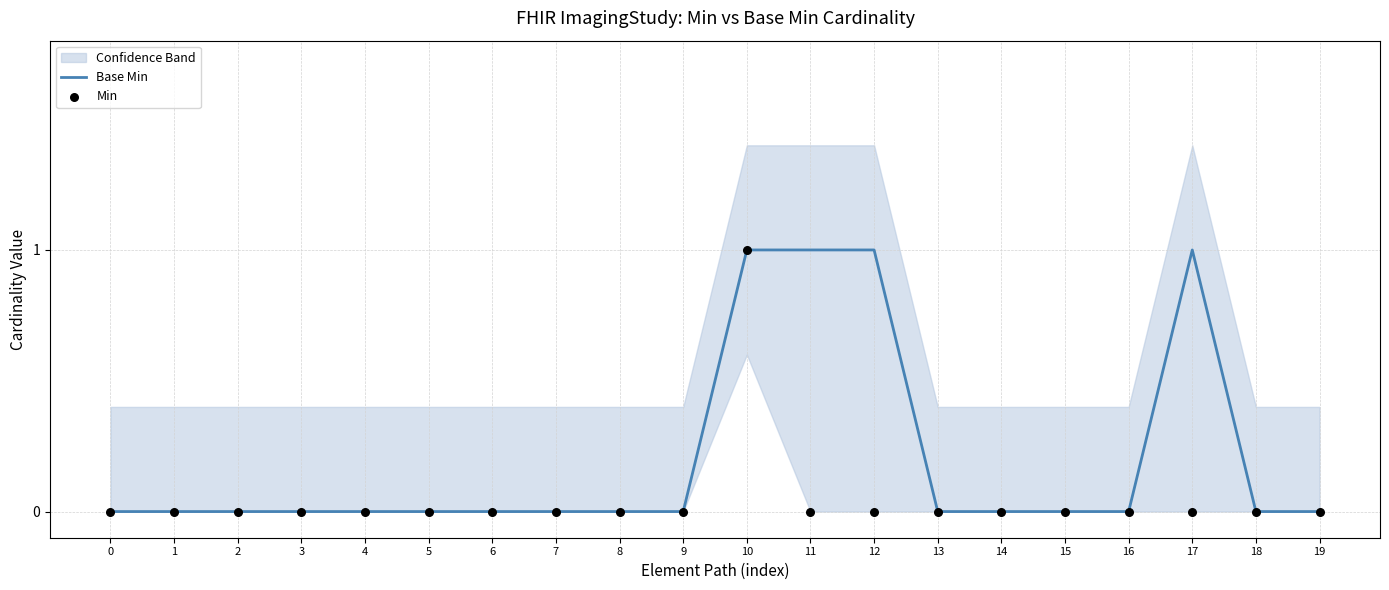

Which series has the largest total across all categories?

Base Min